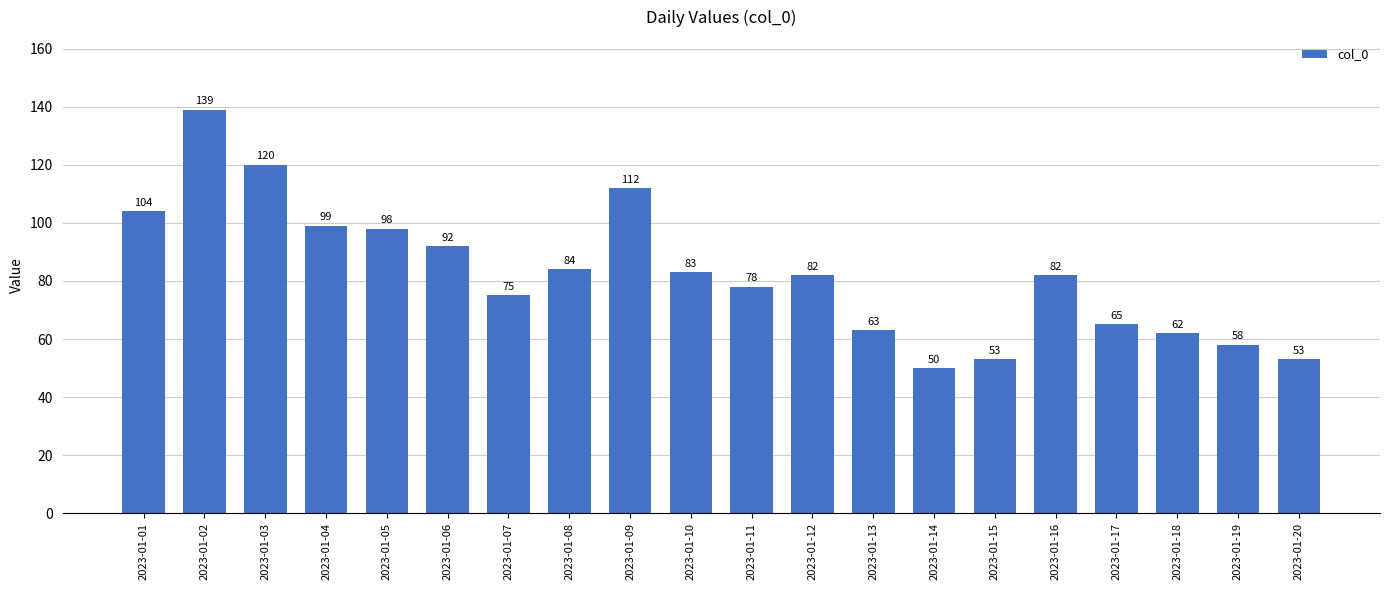

What is the value of the 6th bar from the left?

92